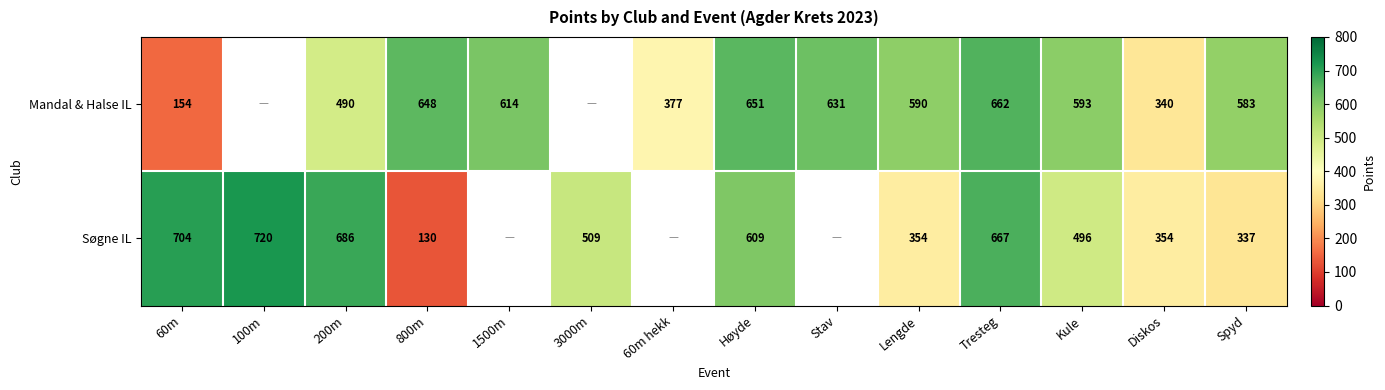

Count the number of categories in the chart.

14